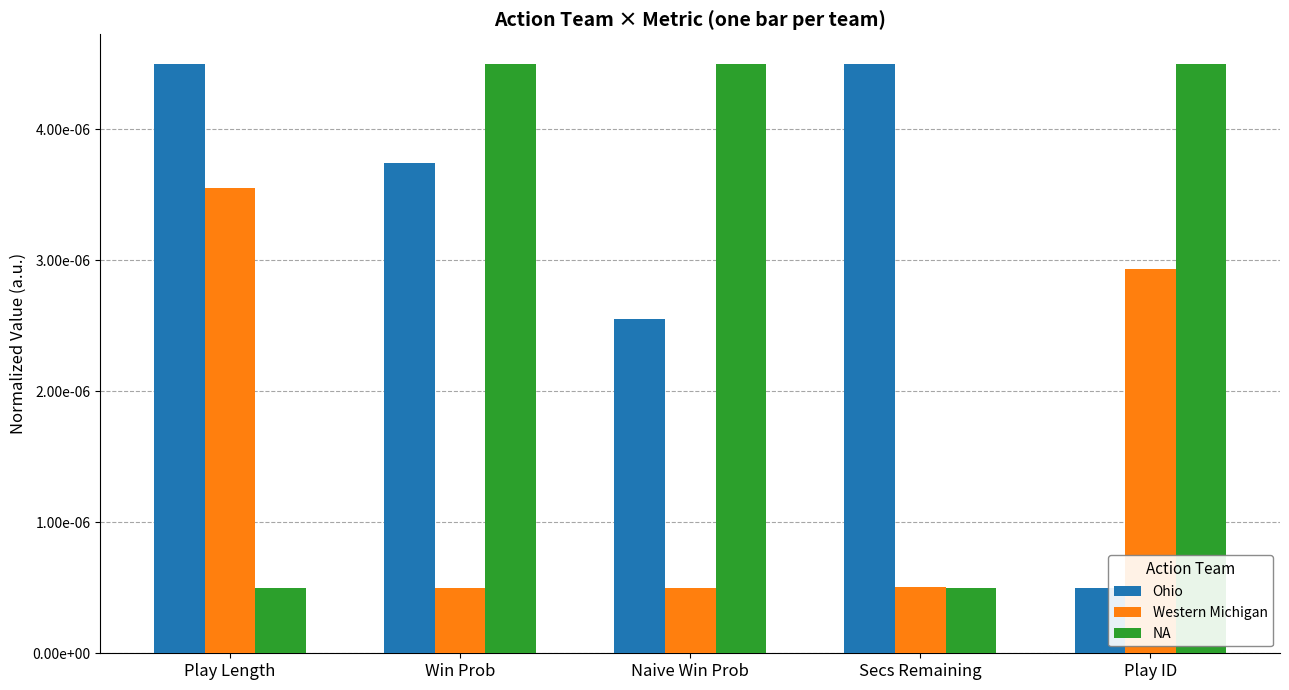

At how many categories does at least one series exceed 0?

5